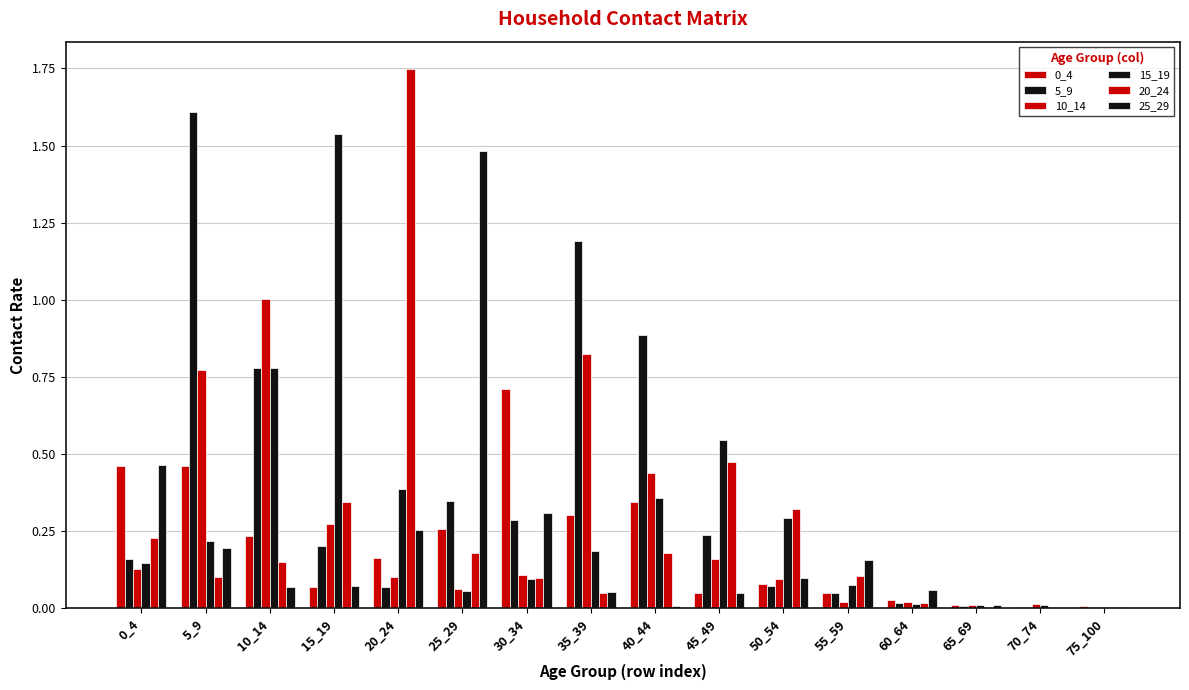

Reading right to left, list all the values displayed in this chart.

0_4: 75_100=0.0	70_74=0.0	65_69=0.0	60_64=0.0	55_59=0.1	50_54=0.1	45_49=0.1	40_44=0.3	35_39=0.3	30_34=0.7	25_29=0.3	20_24=0.2	15_19=0.1	10_14=0.2	5_9=0.5	0_4=0.5
5_9: 75_100=0.0	70_74=0.0	65_69=0.0	60_64=0.0	55_59=0.0	50_54=0.1	45_49=0.2	40_44=0.9	35_39=1.2	30_34=0.3	25_29=0.3	20_24=0.1	15_19=0.2	10_14=0.8	5_9=1.6	0_4=0.2
10_14: 75_100=0.0	70_74=0.0	65_69=0.0	60_64=0.0	55_59=0.0	50_54=0.1	45_49=0.2	40_44=0.4	35_39=0.8	30_34=0.1	25_29=0.1	20_24=0.1	15_19=0.3	10_14=1.0	5_9=0.8	0_4=0.1
15_19: 75_100=0.0	70_74=0.0	65_69=0.0	60_64=0.0	55_59=0.1	50_54=0.3	45_49=0.5	40_44=0.4	35_39=0.2	30_34=0.1	25_29=0.1	20_24=0.4	15_19=1.5	10_14=0.8	5_9=0.2	0_4=0.1
20_24: 75_100=0.0	70_74=0.0	65_69=0.0	60_64=0.0	55_59=0.1	50_54=0.3	45_49=0.5	40_44=0.2	35_39=0.0	30_34=0.1	25_29=0.2	20_24=1.7	15_19=0.3	10_14=0.1	5_9=0.1	0_4=0.2
25_29: 75_100=0.0	70_74=0.0	65_69=0.0	60_64=0.1	55_59=0.2	50_54=0.1	45_49=0.1	40_44=0.0	35_39=0.1	30_34=0.3	25_29=1.5	20_24=0.3	15_19=0.1	10_14=0.1	5_9=0.2	0_4=0.5